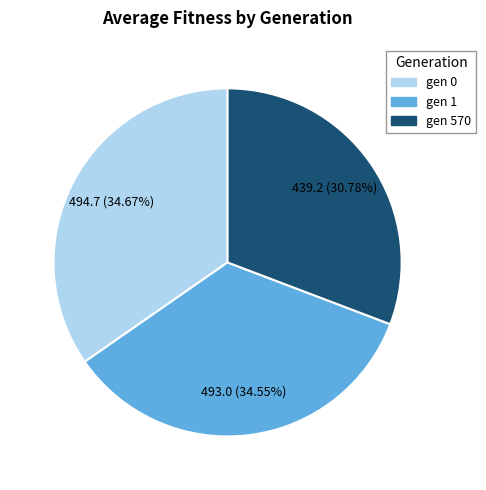

To the nearest percent, what is the average slice percentage?

33%